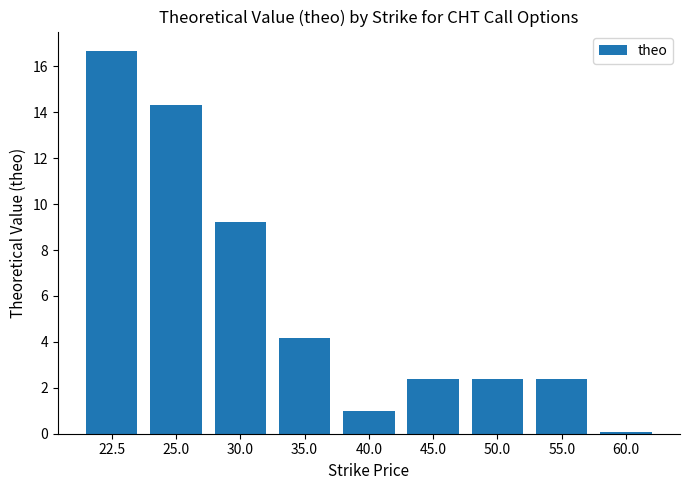

The chart shows a value of 3.3 at 50.0. True or false?

False